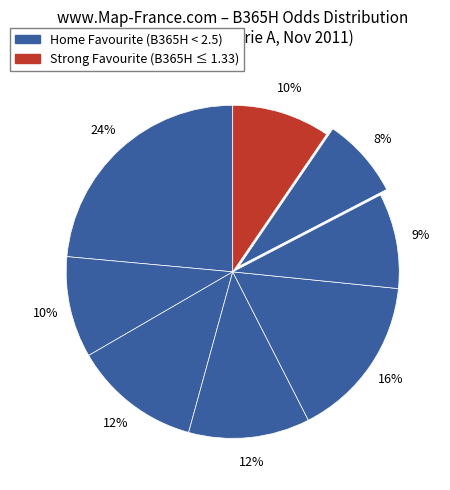

Count the number of slices in the pie.

8